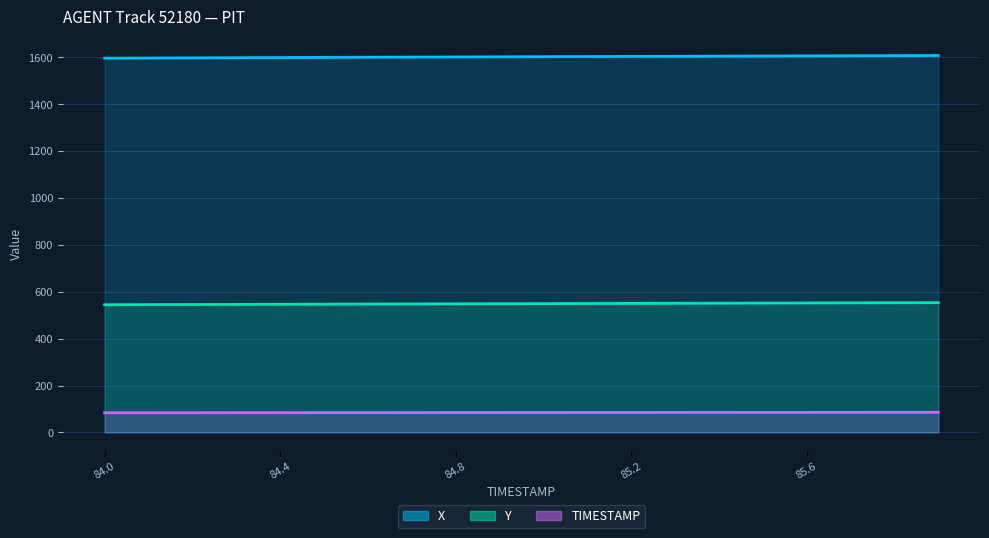

What is the sum of all Y values?

10989.4